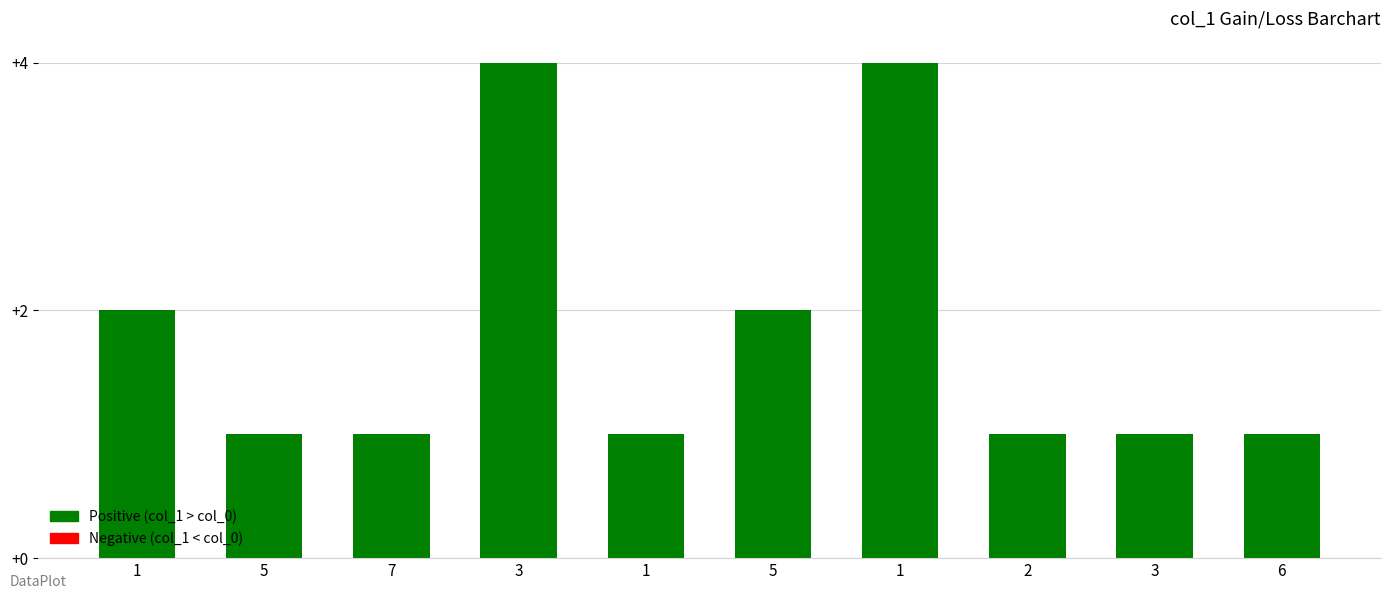

Between 5 and 6, which is larger?

5